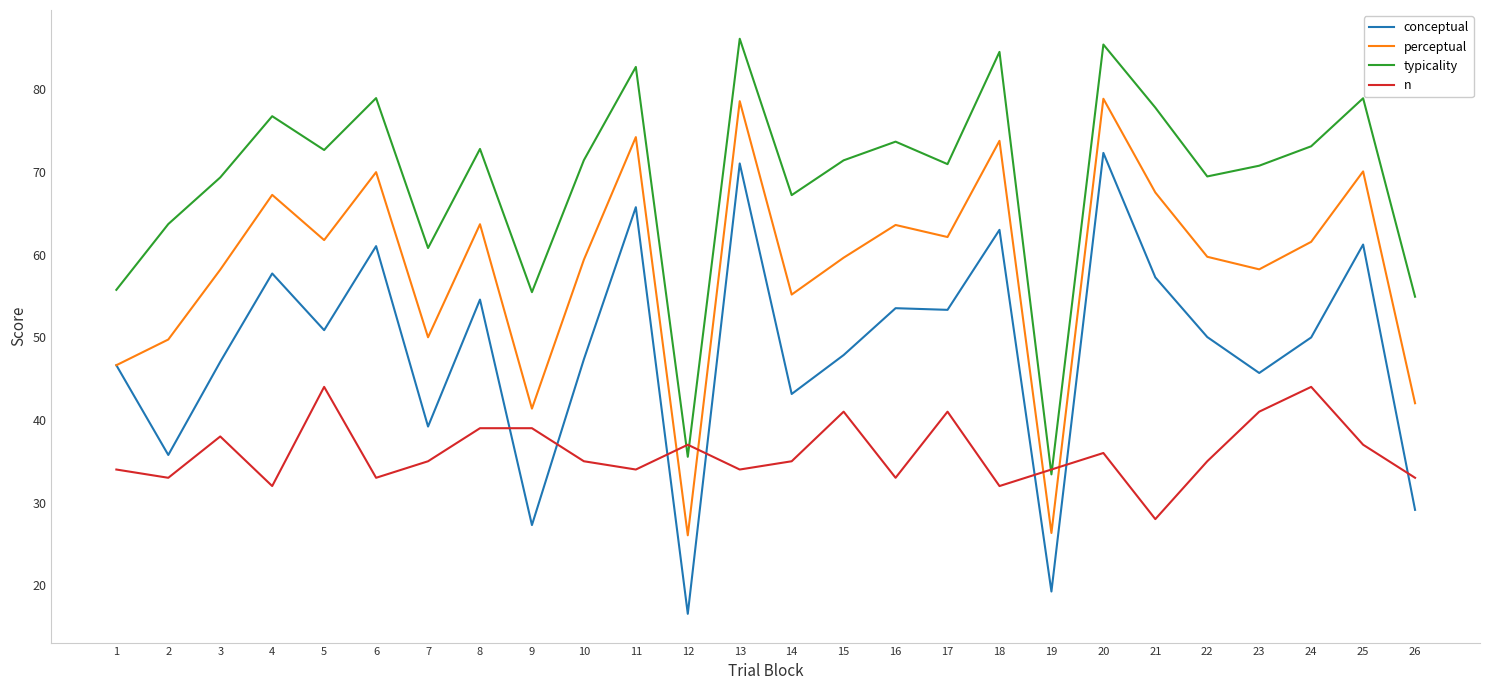

What is the approximate value of n at 15?

41.0